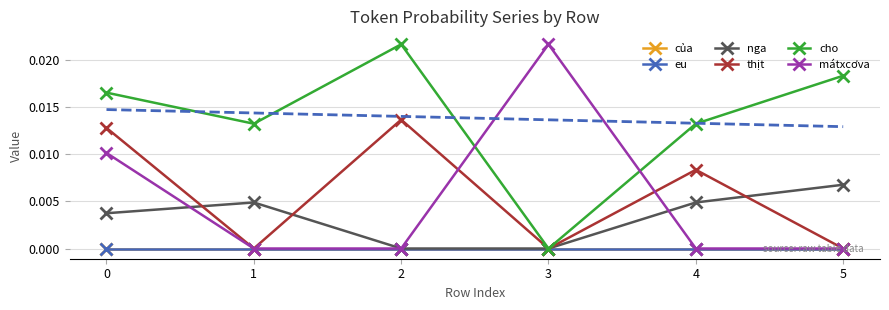

What are all the series names shown in the legend?

của, eu, nga, thịt, cho, mátxcơva